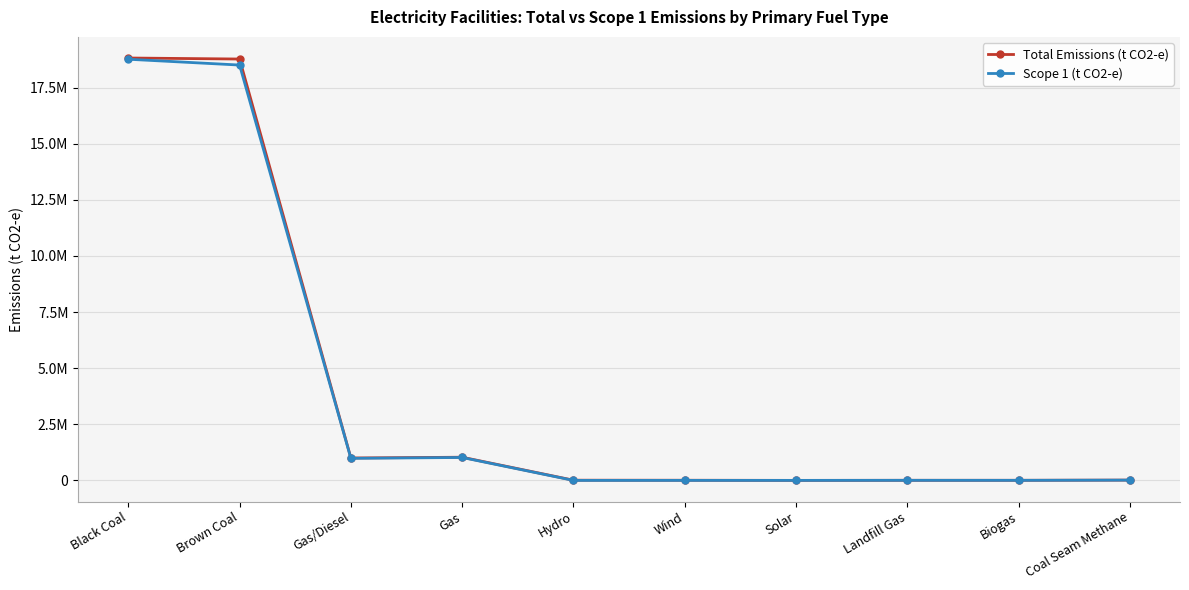

What is the difference between the maximum and minimum values in the Scope 1 (t CO2-e) series?

18768003